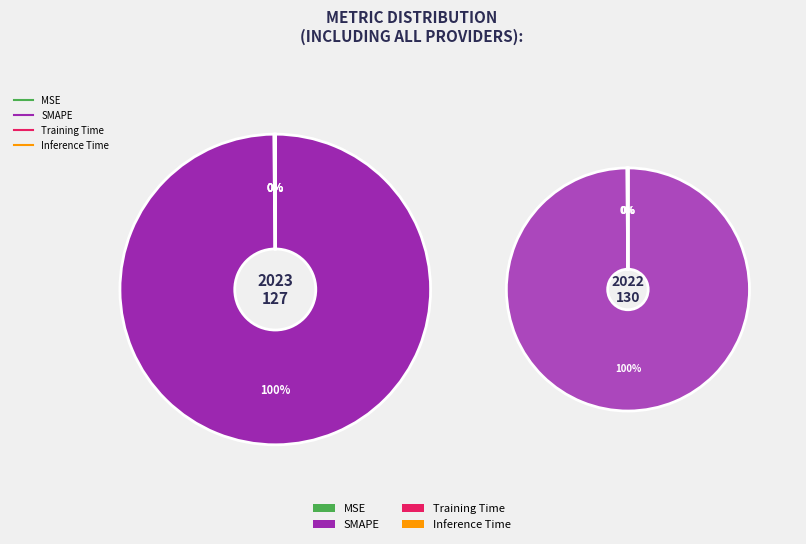

Is it true that MSE is 1% of the pie?

False